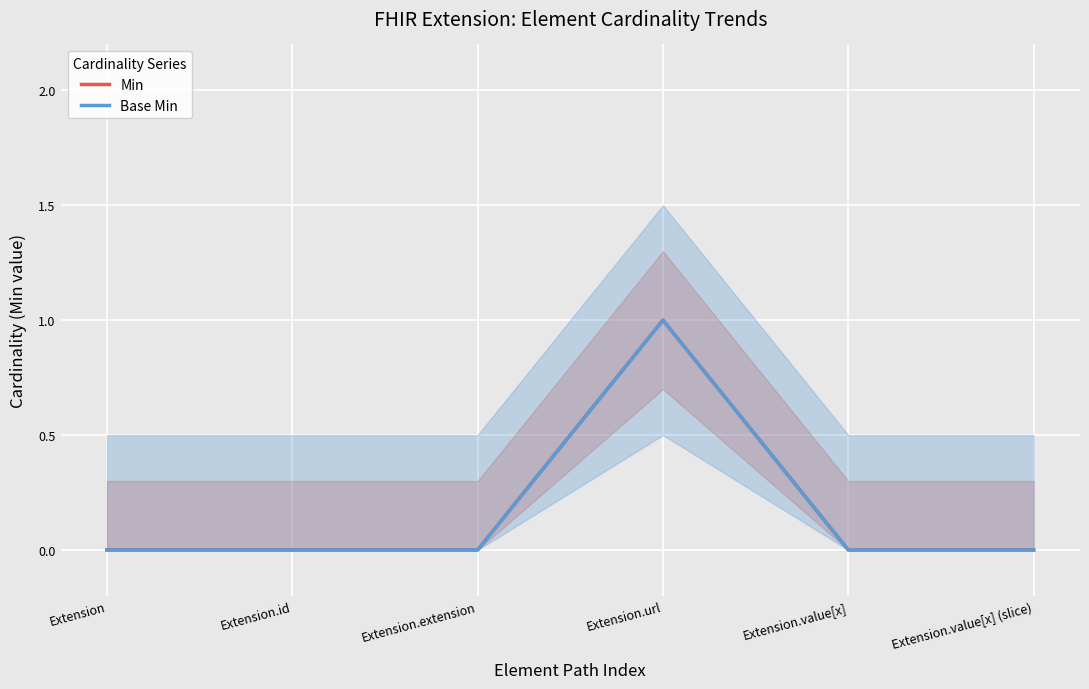

Does the chart display data point markers on the line(s)?

No